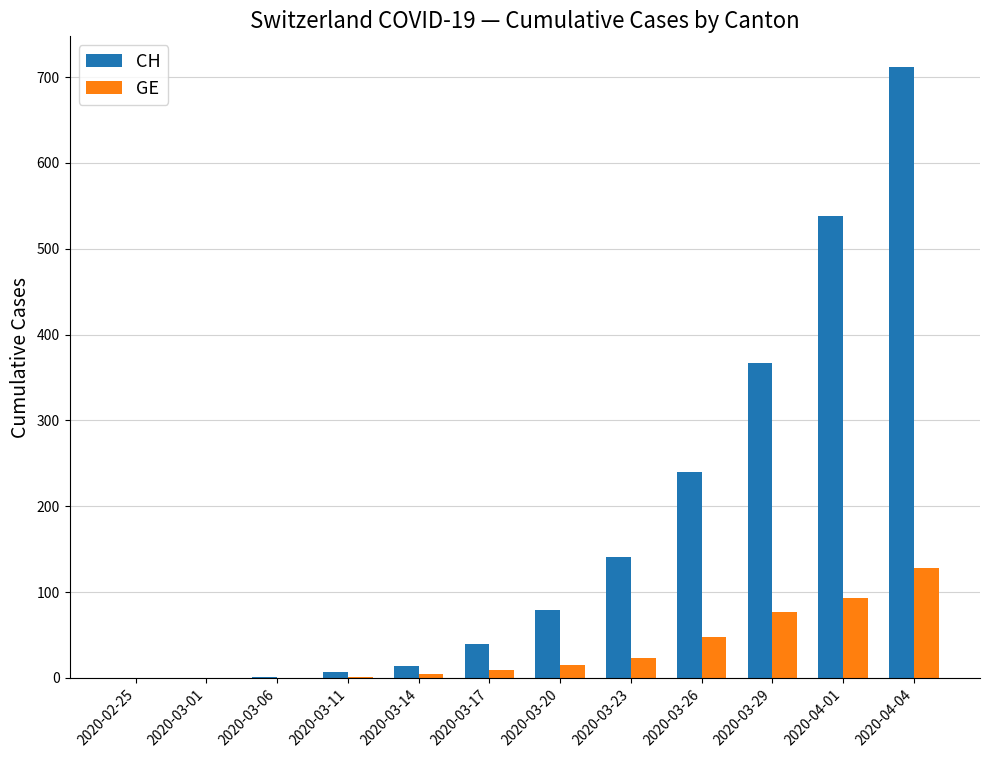

Where is CH nearest to the value 356?

2020-03-29